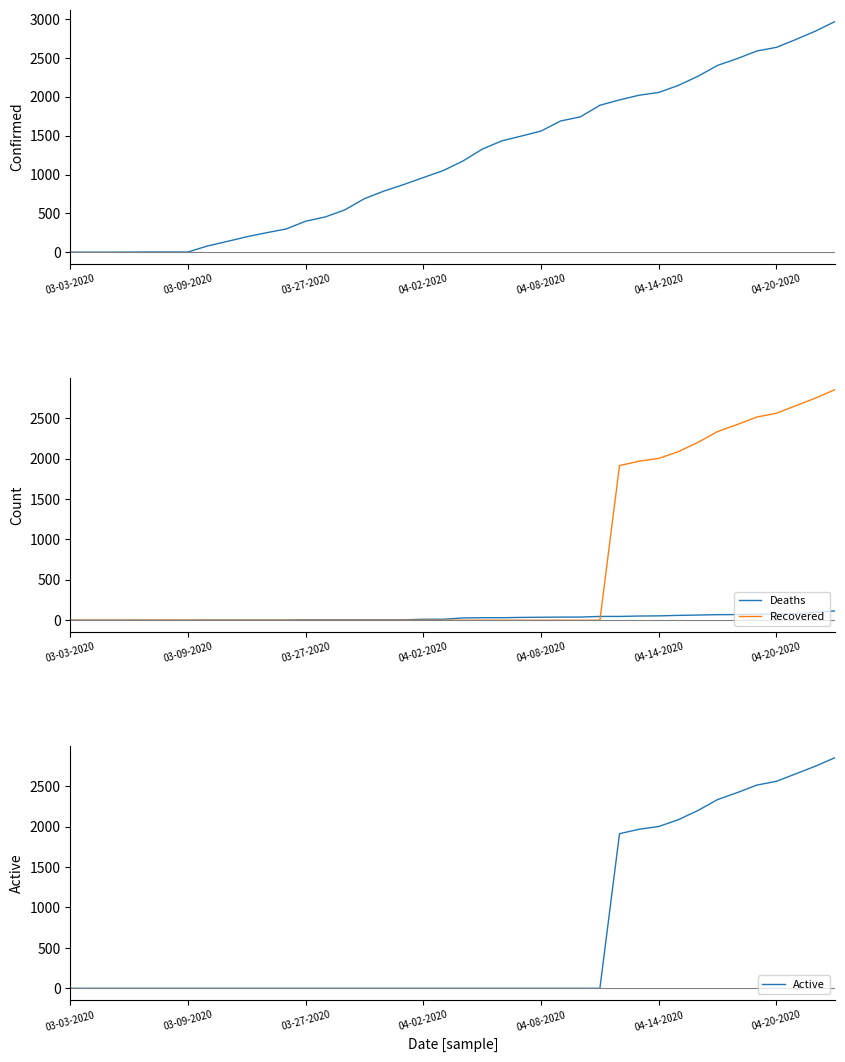

What is the highest value of the Recovered series?

2855